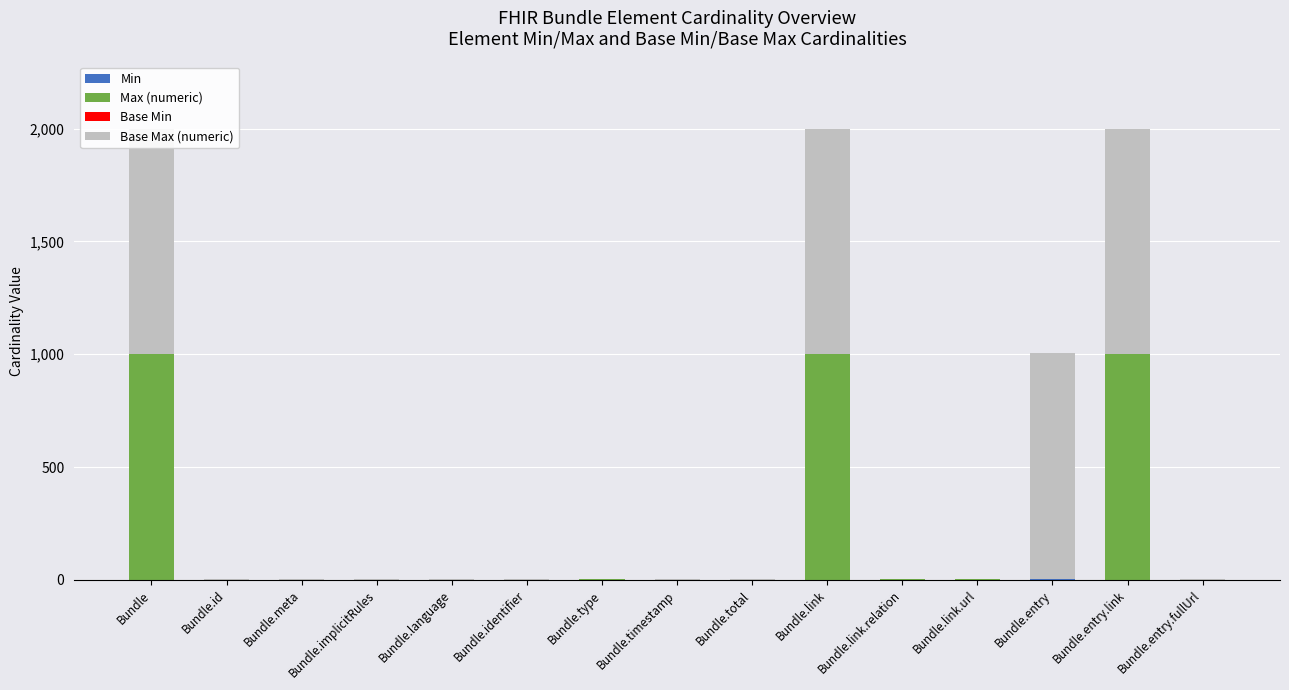

Which has a higher value, Bundle.type or Bundle.total?

Bundle.type